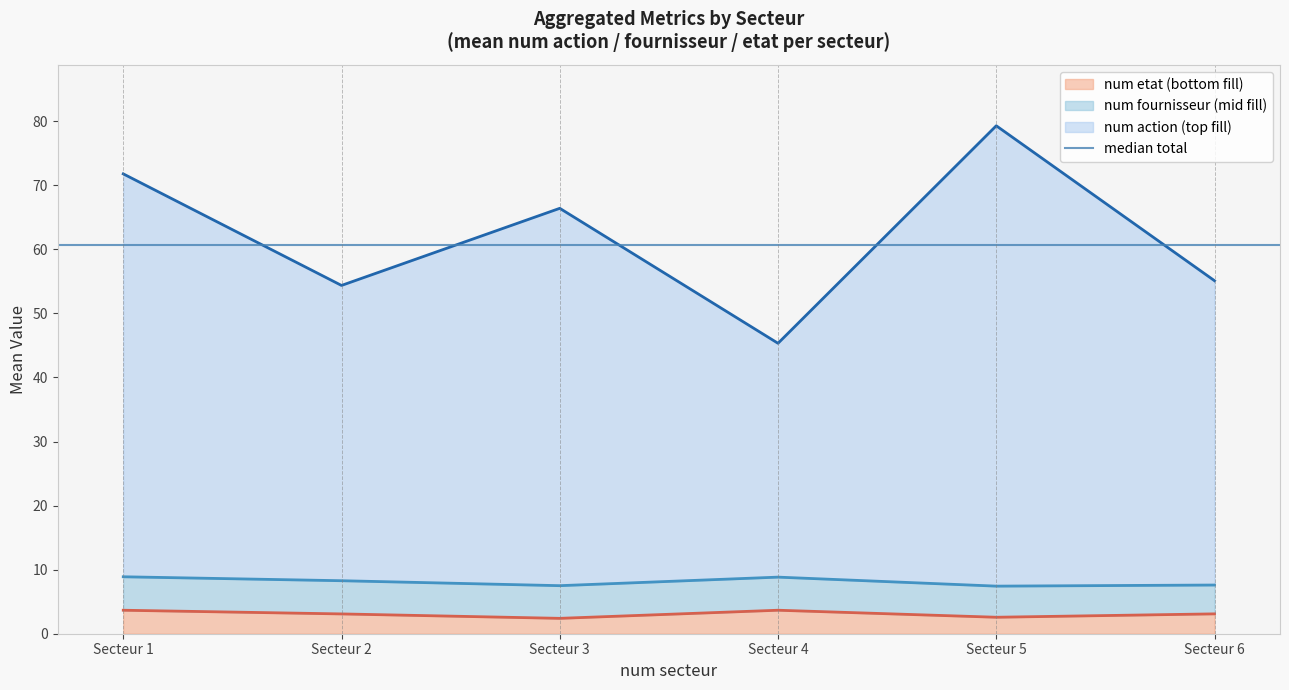

Read the num etat value at 6.

2.8